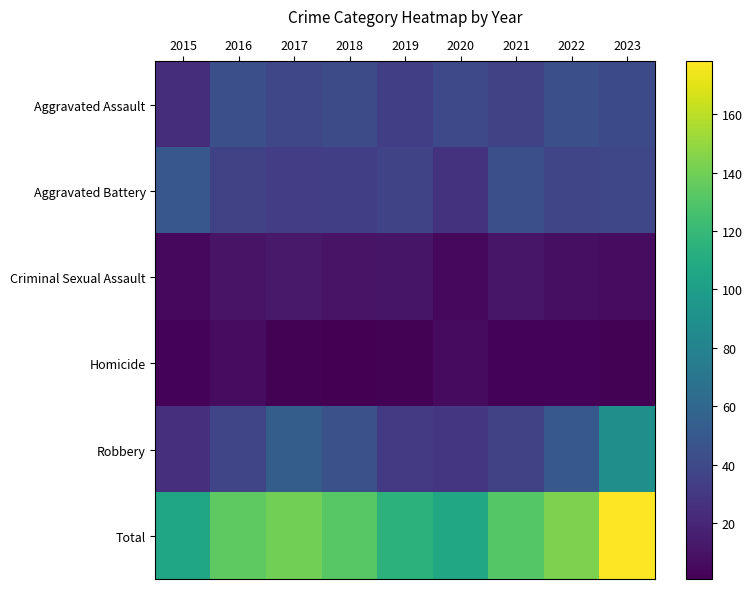

Which label corresponds to the smallest value in the chart?

2018